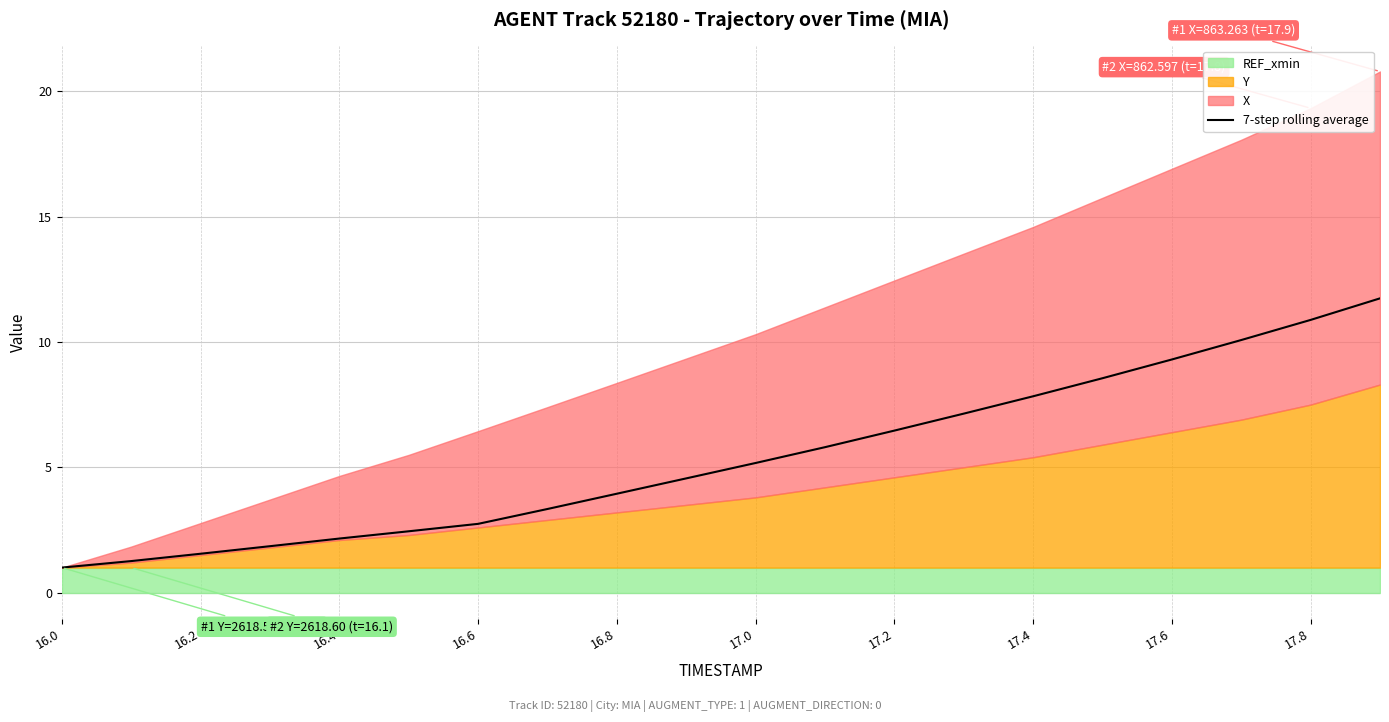

What is the minimum value for 7-step rolling average?

1.0